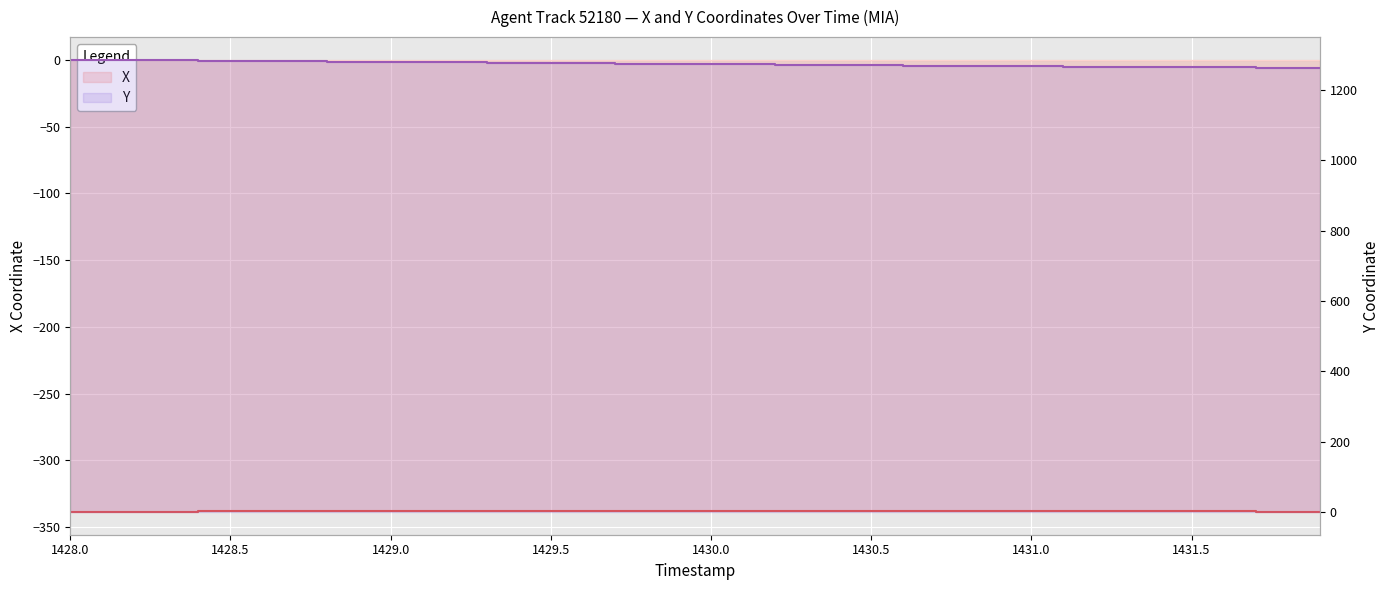

True or false: X has more than 1 interior local peaks.

False